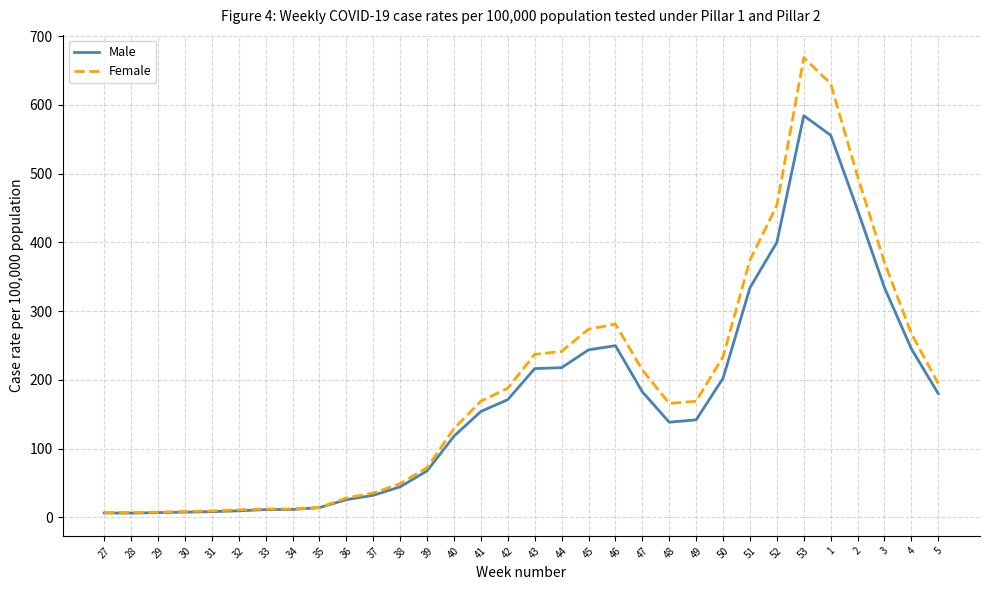

What position from the right is 47?

12